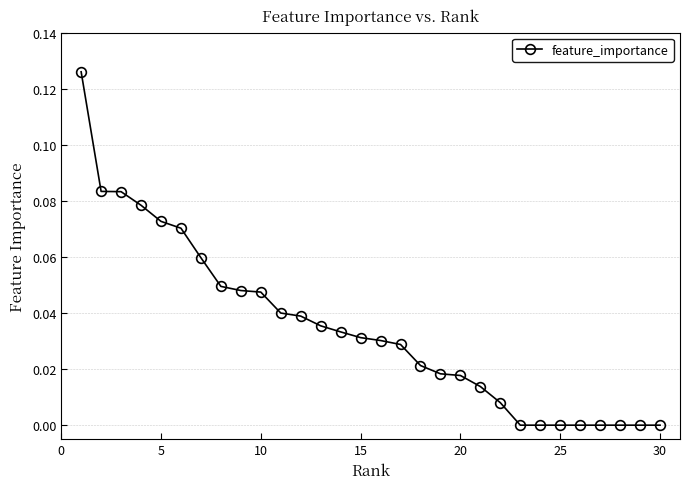

What is the sum of all values?

1.0